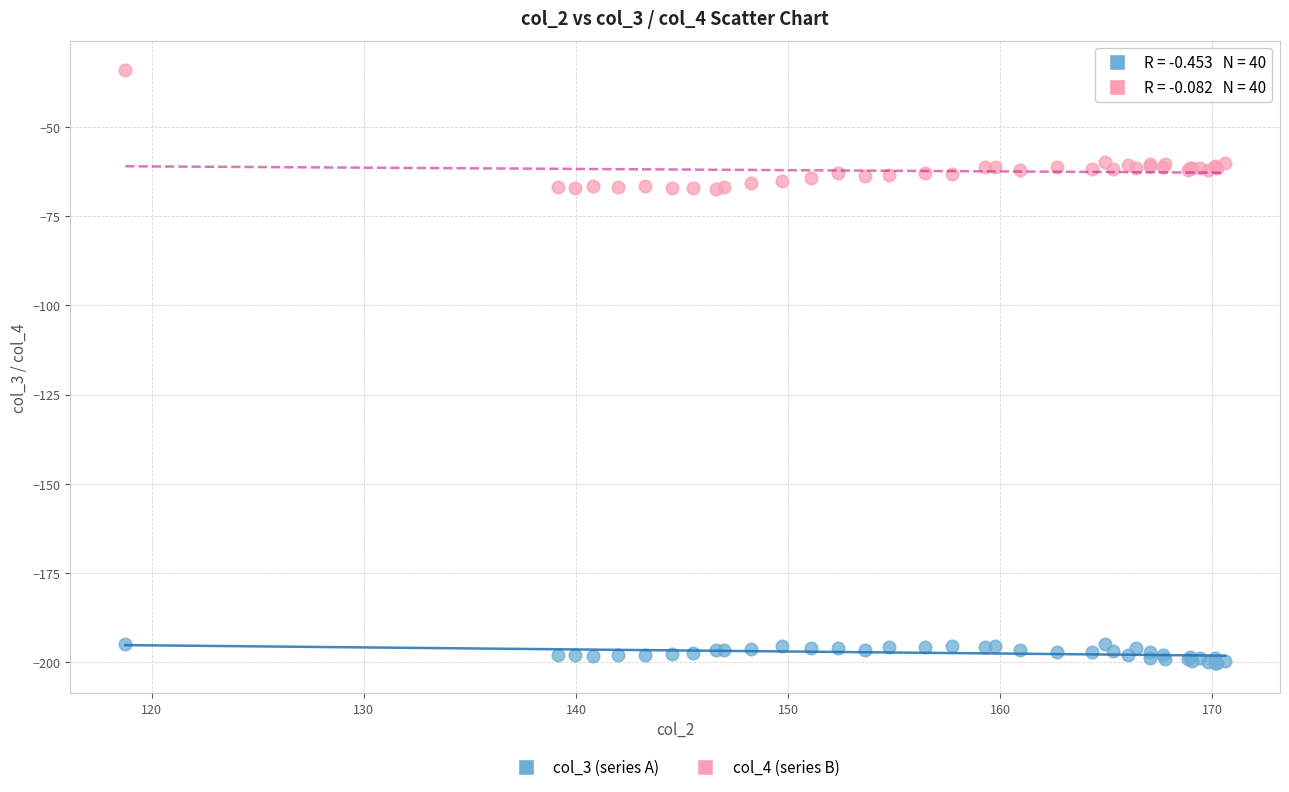

Which series contains the highest Y value?

col_4 (series B)